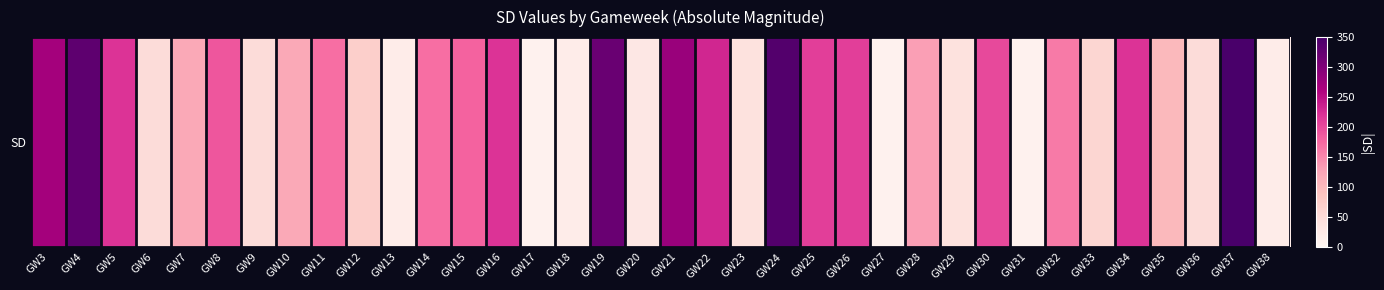

Is it true that the value at GW36 is 50?

True